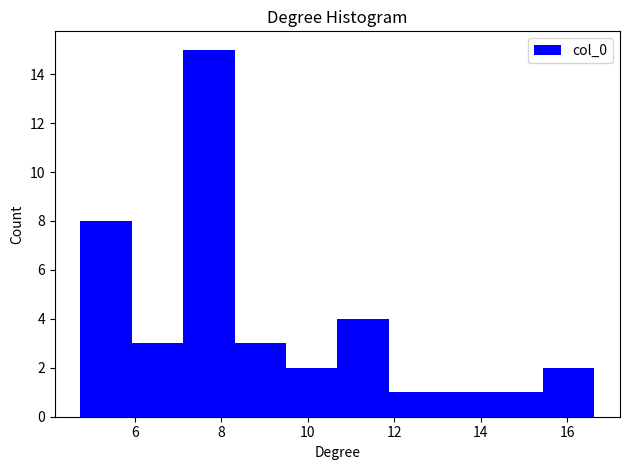

Reading left to right, transcribe this chart: for each bar, give the range it covers on the x-axis and its height. Neither the bar edges nor the heights are printed on the chart, so give them approximately, as read against the axes.

4.8 to 6.0: 8
6.0 to 7.2: 3
7.2 to 8.4: 15
8.4 to 9.4: 3
9.4 to 10.6: 2
10.6 to 11.8: 4
11.8 to 13.0: 1
13.0 to 14.2: 1
14.2 to 15.4: 1
15.4 to 16.6: 2